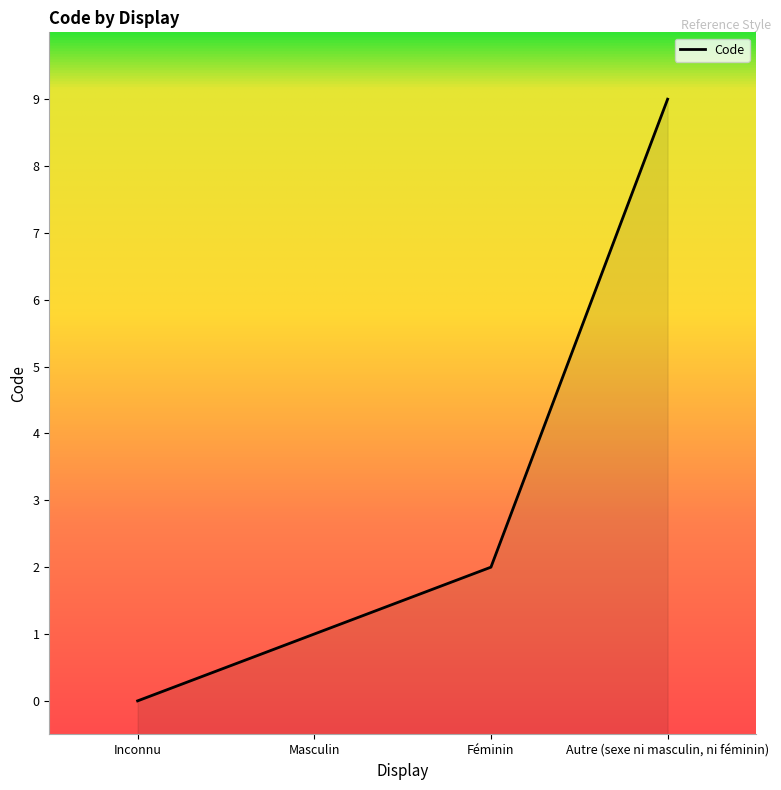

What is the greatest value displayed?

9